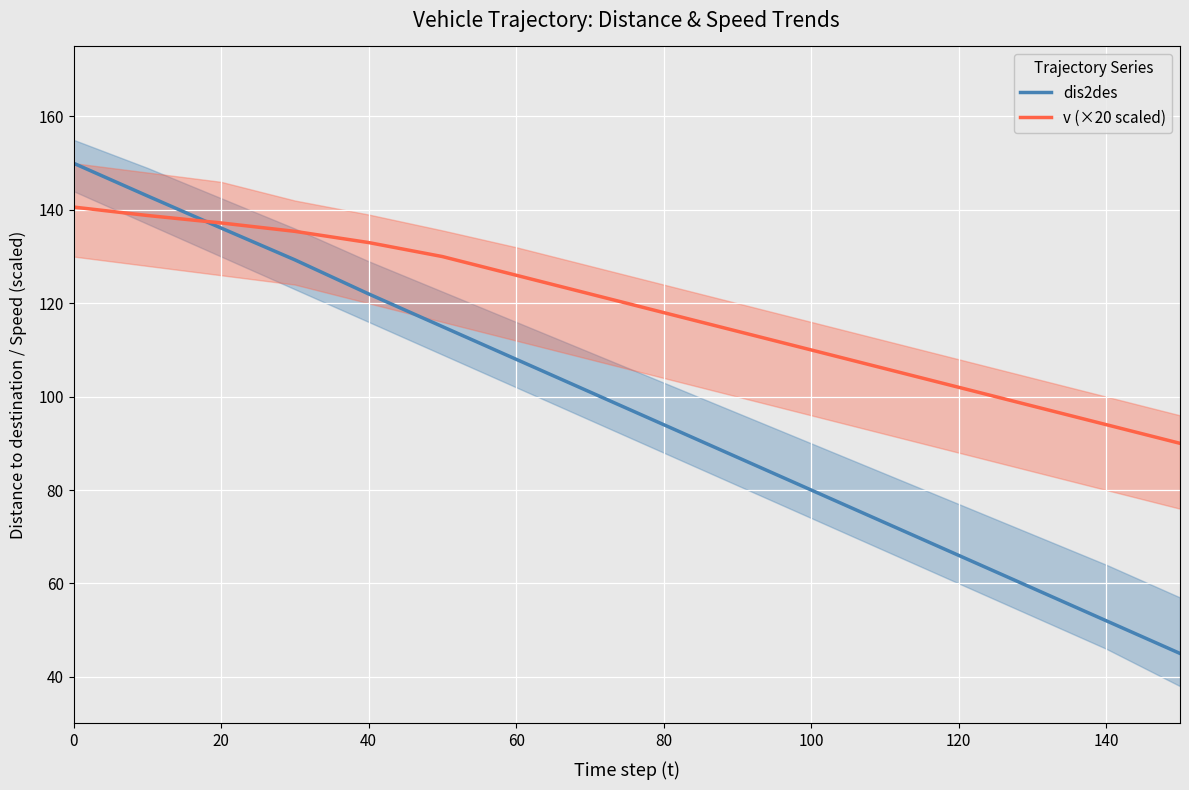

The v (×20 scaled) series shows 110.0 at 100. True or false?

True